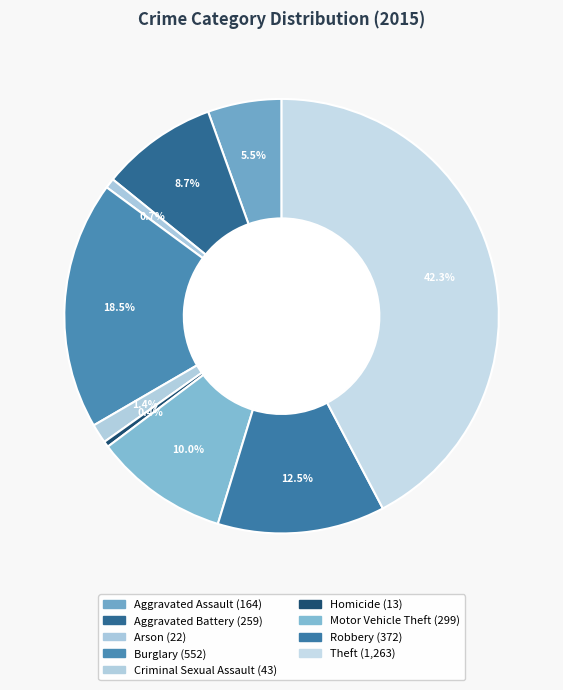

How many slices are in this pie chart?

9